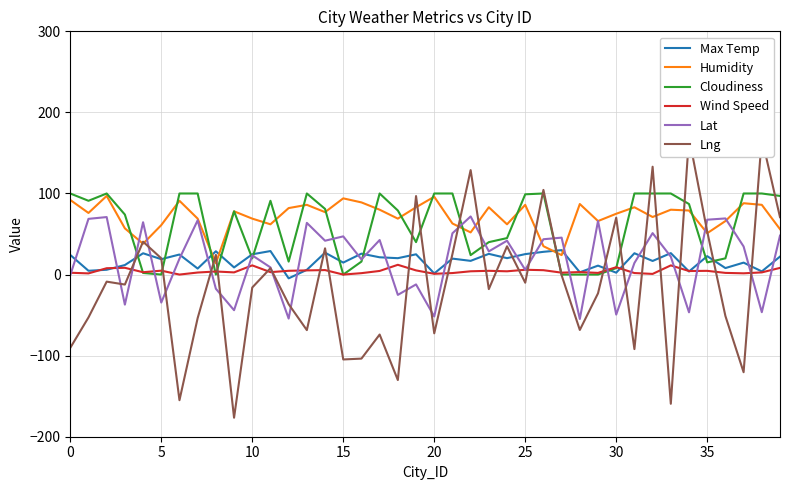

How many interior local valleys does the Lng series have?

13